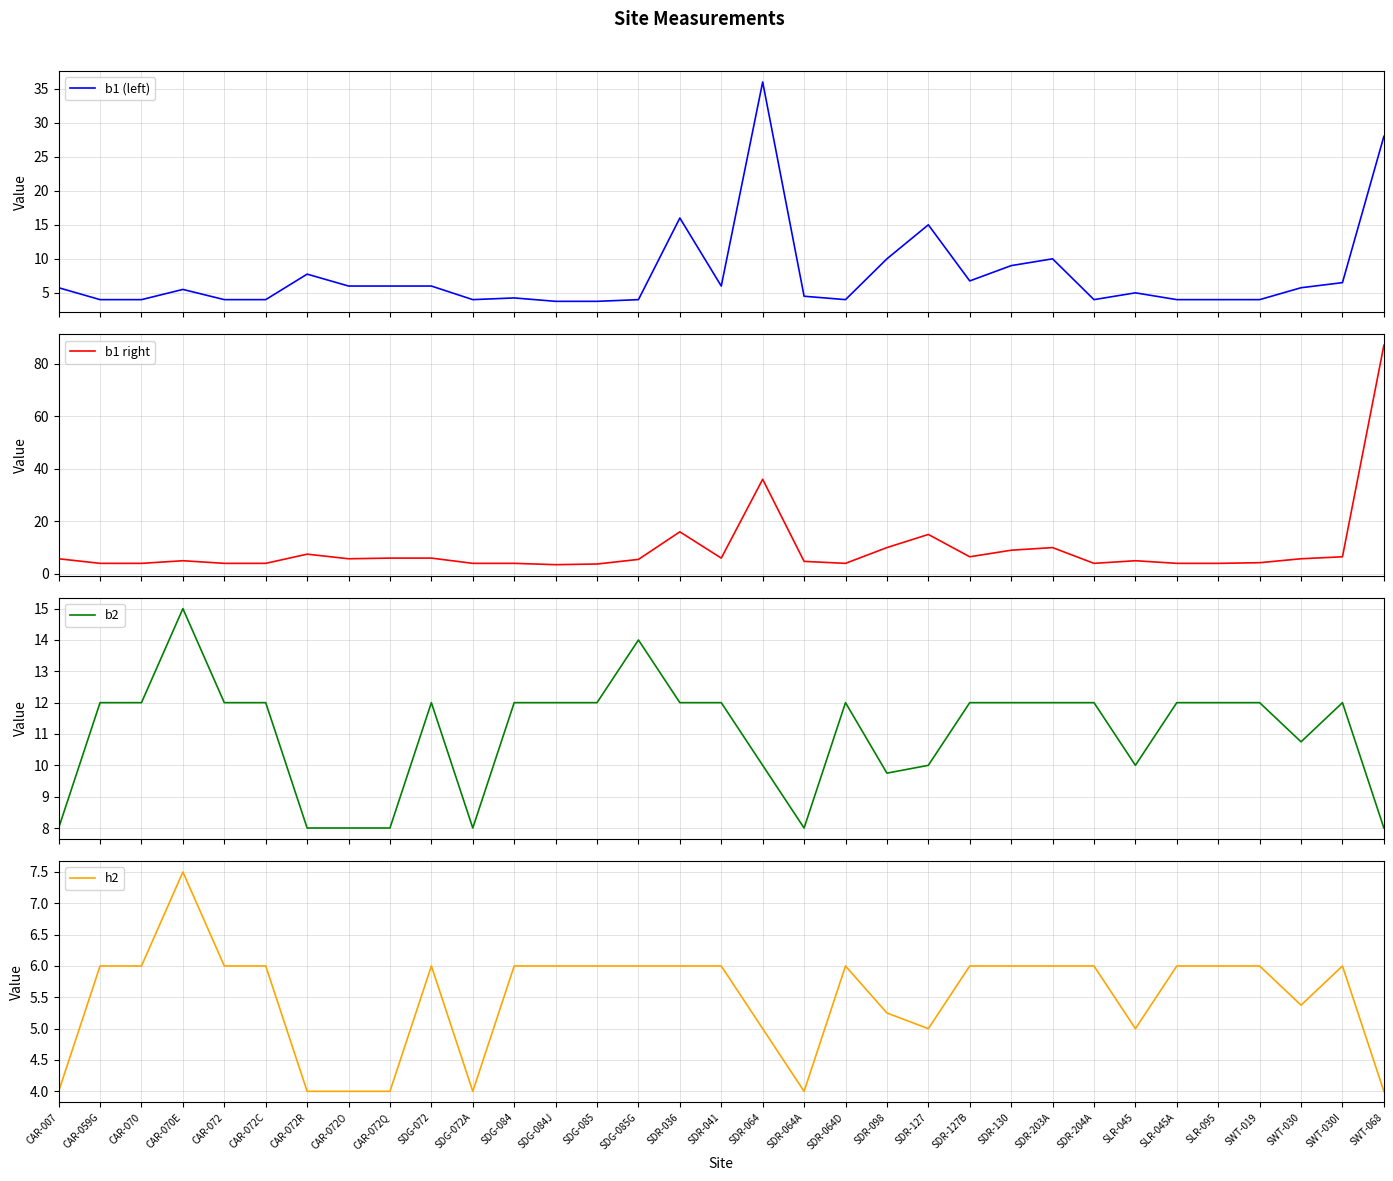

Is this an area chart (filled region under the line)?

No